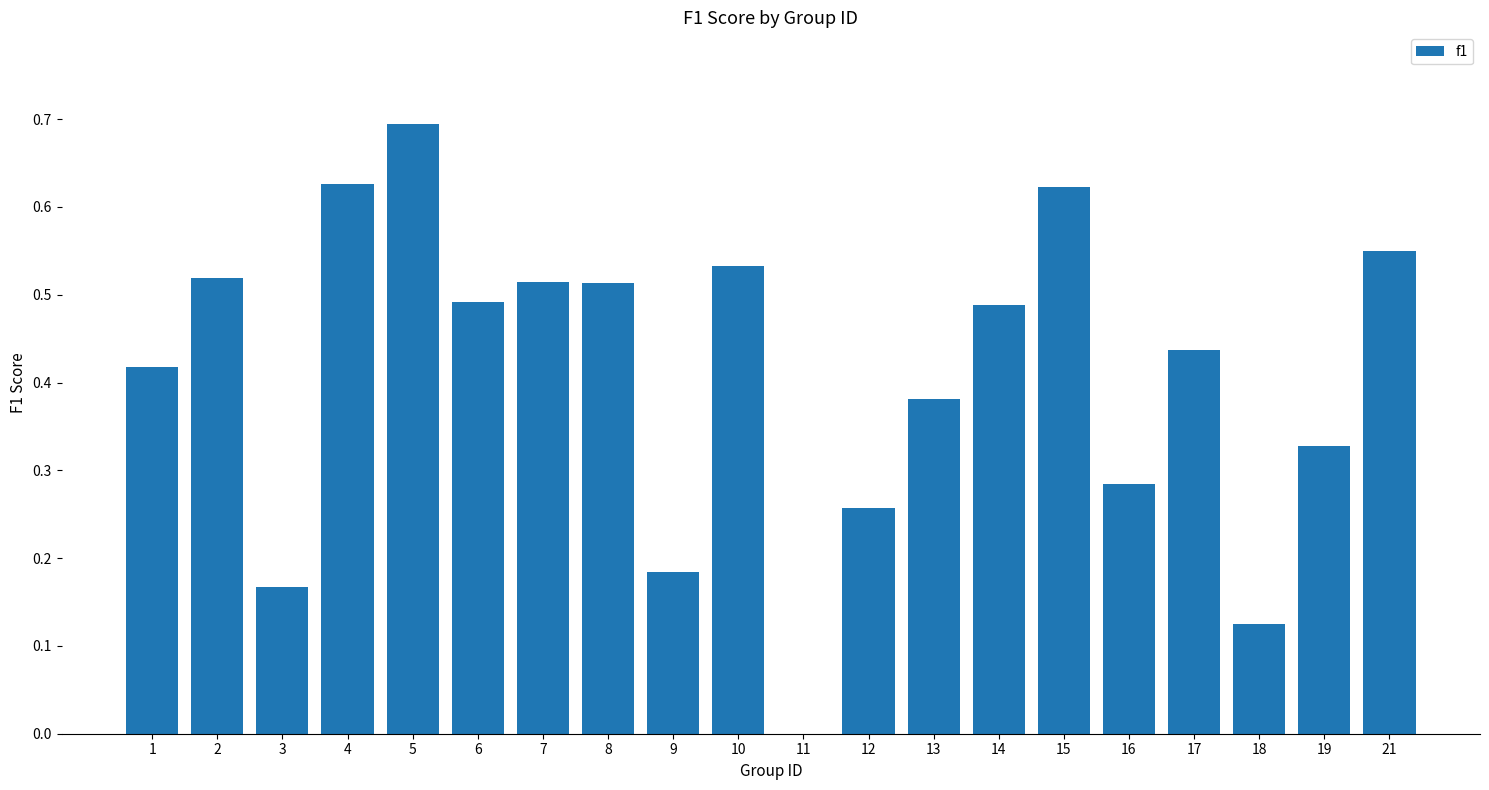

What is the change in value from 1 to 5?

+0.3